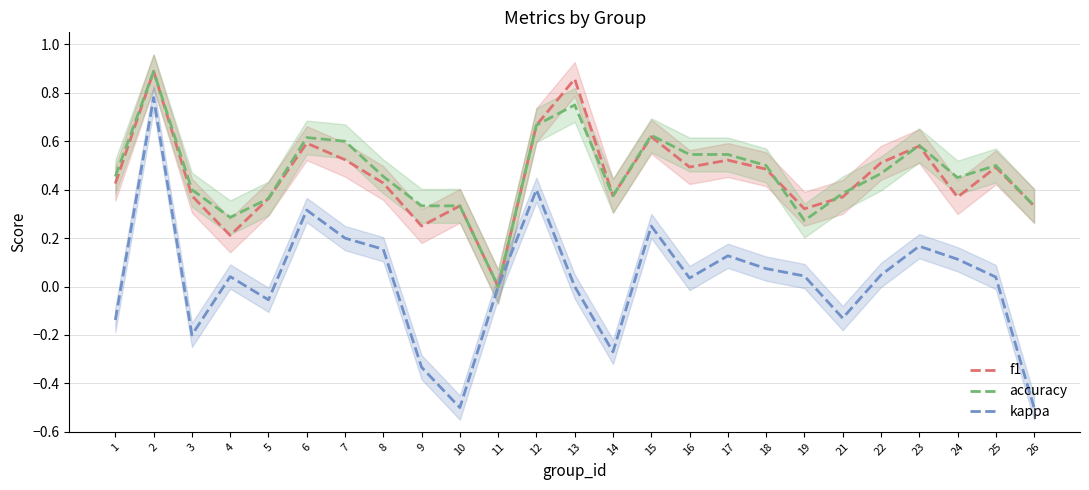

Reading left to right, transcribe all the data shown in this chart.

f1: 0.4	0.9	0.4	0.2	0.4	0.6	0.5	0.4	0.2	0.3	0.0	0.7	0.9	0.4	0.6	0.5	0.5	0.5	0.3	0.4	0.5	0.6	0.4	0.5	0.3
accuracy: 0.5	0.9	0.4	0.3	0.4	0.6	0.6	0.5	0.3	0.3	0.0	0.7	0.8	0.4	0.6	0.5	0.5	0.5	0.3	0.4	0.5	0.6	0.5	0.5	0.3
kappa: -0.1	0.8	-0.2	0.0	-0.1	0.3	0.2	0.2	-0.3	-0.5	0.0	0.4	0.0	-0.3	0.2	0.0	0.1	0.1	0.0	-0.1	0.0	0.2	0.1	0.0	-0.5